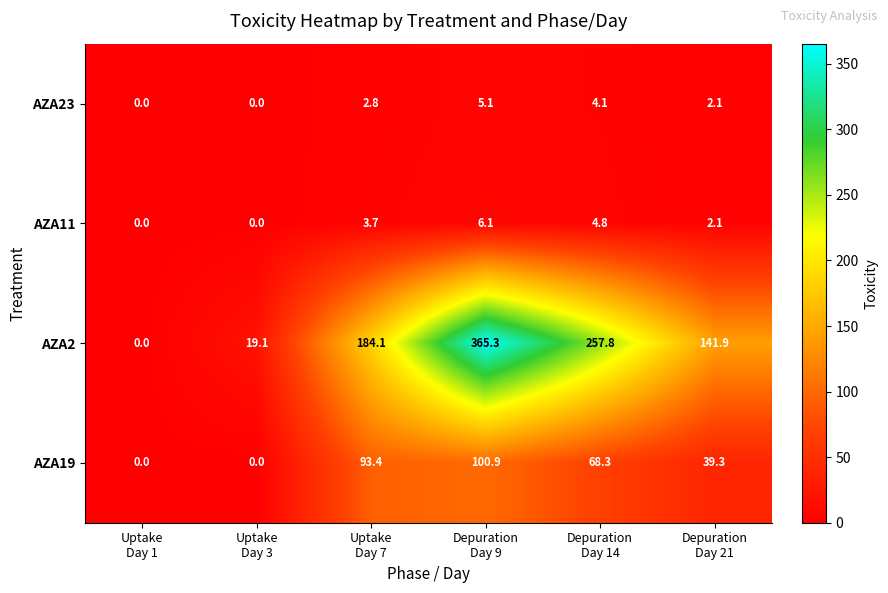

Which series has the largest range (max minus min)?

AZA2